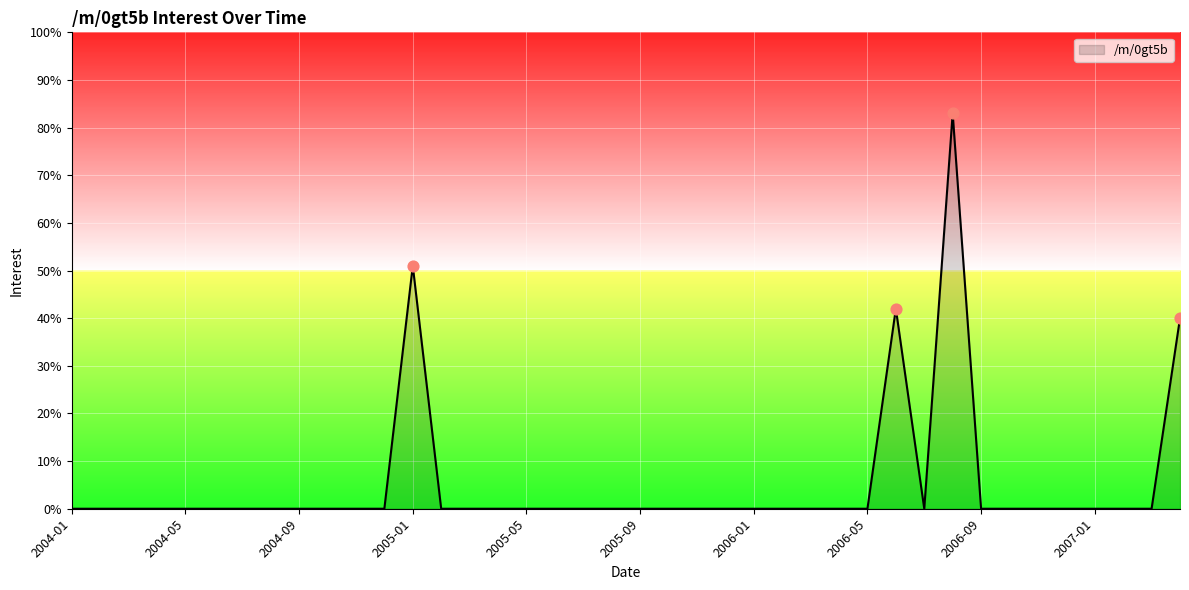

What is the greatest value displayed?

83